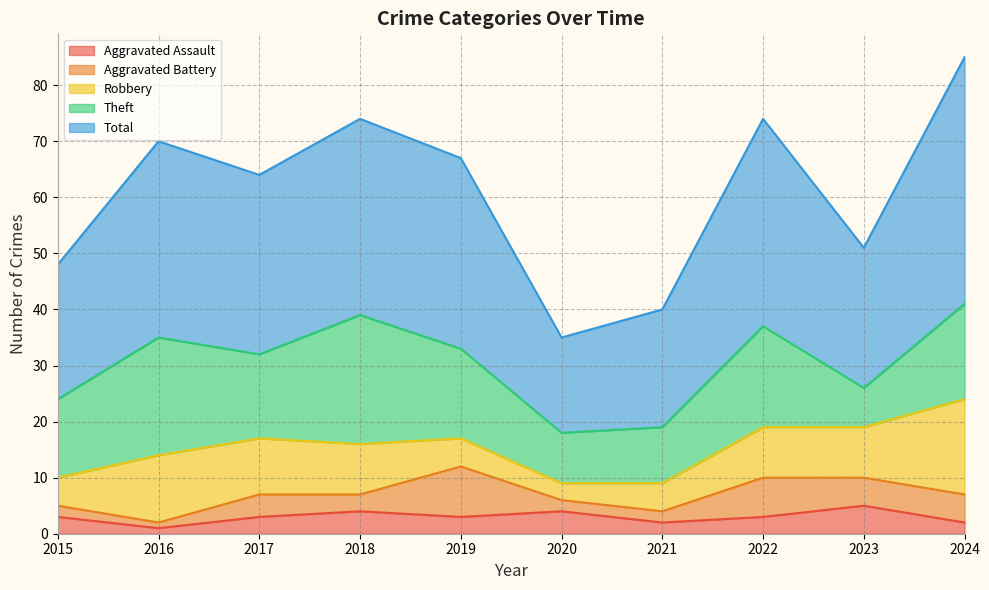

True or false: Total has more than 2 points higher than both neighbors.

True